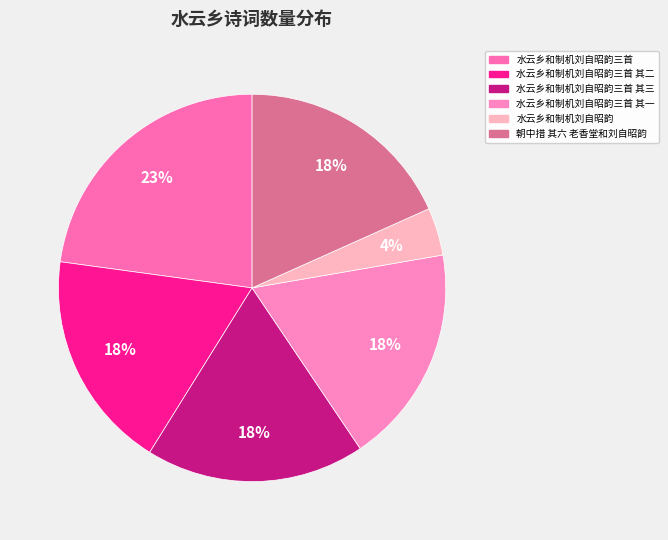

How many segments does this pie chart have?

6